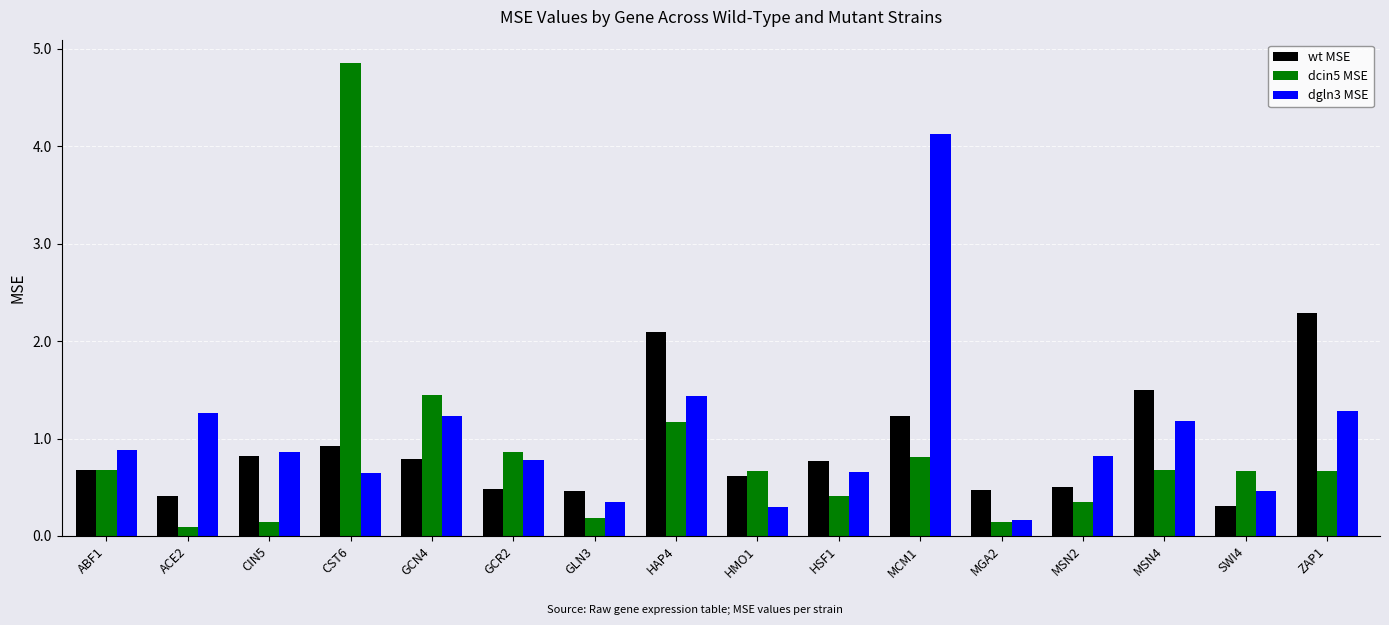

Is it true that dgln3 MSE equals 0.6 at CST6?

True